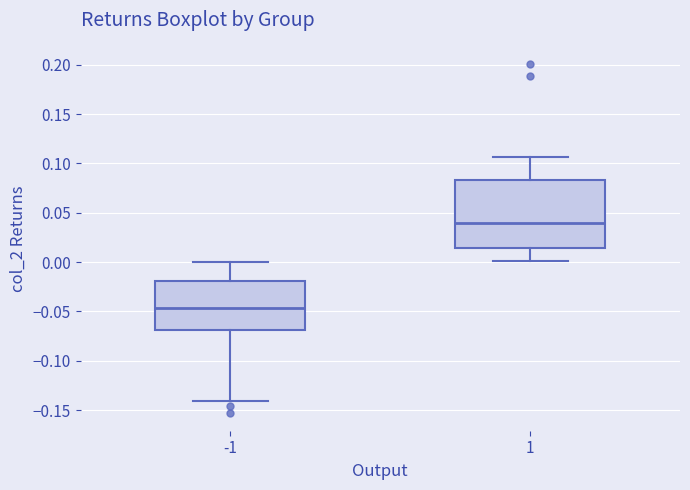

Reading left to right, read every box against the y-axis: the position of its median line, the range the box covers, and the ends of its whiskers. The values are not printed on the chart, so give them approximately, as read against the axis.

-1: median -0.045, box -0.070 to -0.020, whiskers -0.140 to 0.000
1: median 0.040, box 0.015 to 0.085, whiskers 0.000 to 0.105